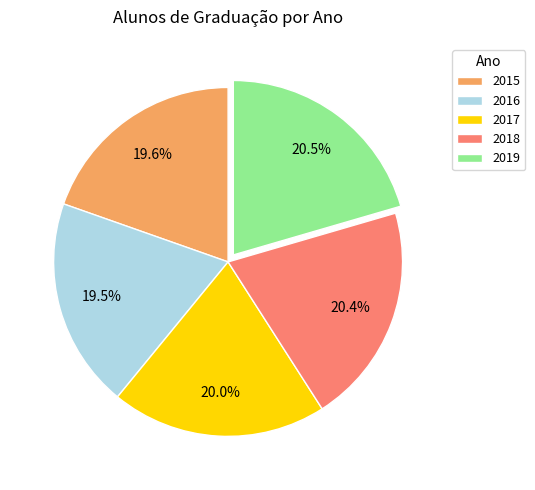

What is the ratio of the value at 2017 to the value at 2019?

1.0